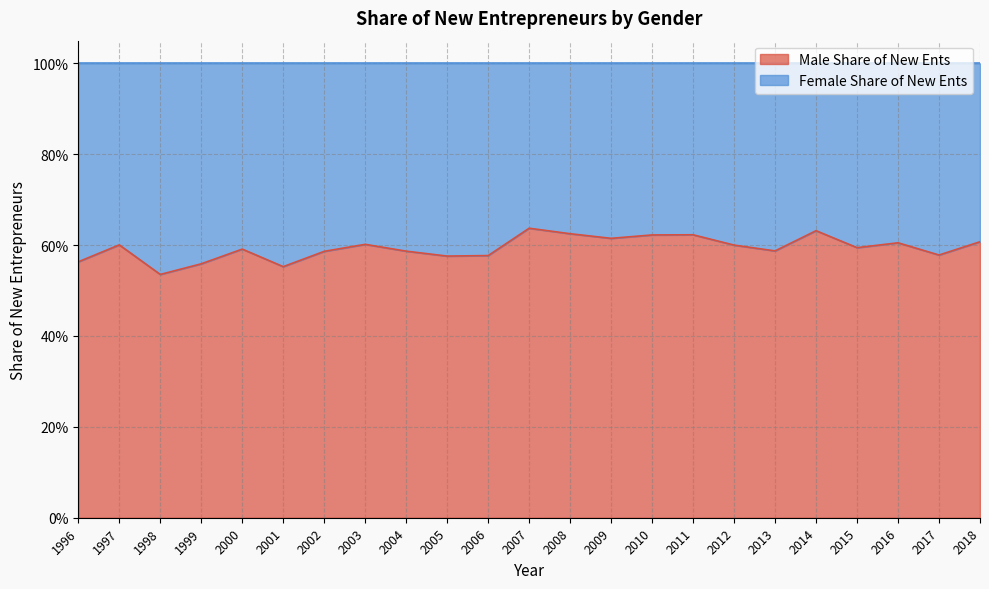

The chart shows a value of 0.2 at 2004. True or false?

False